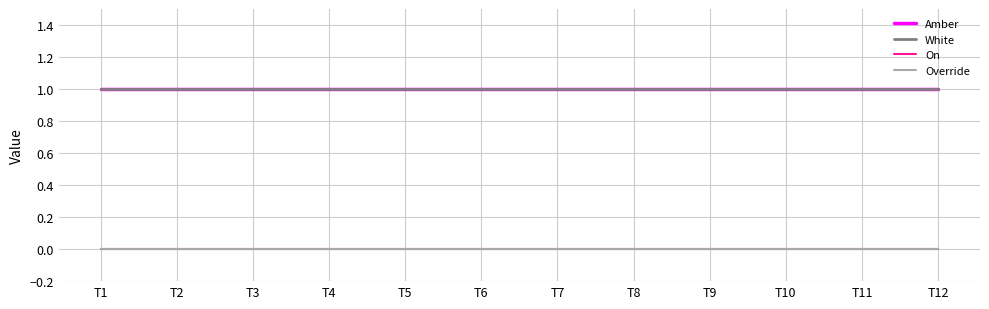

True or false: On and White cross at least once.

False